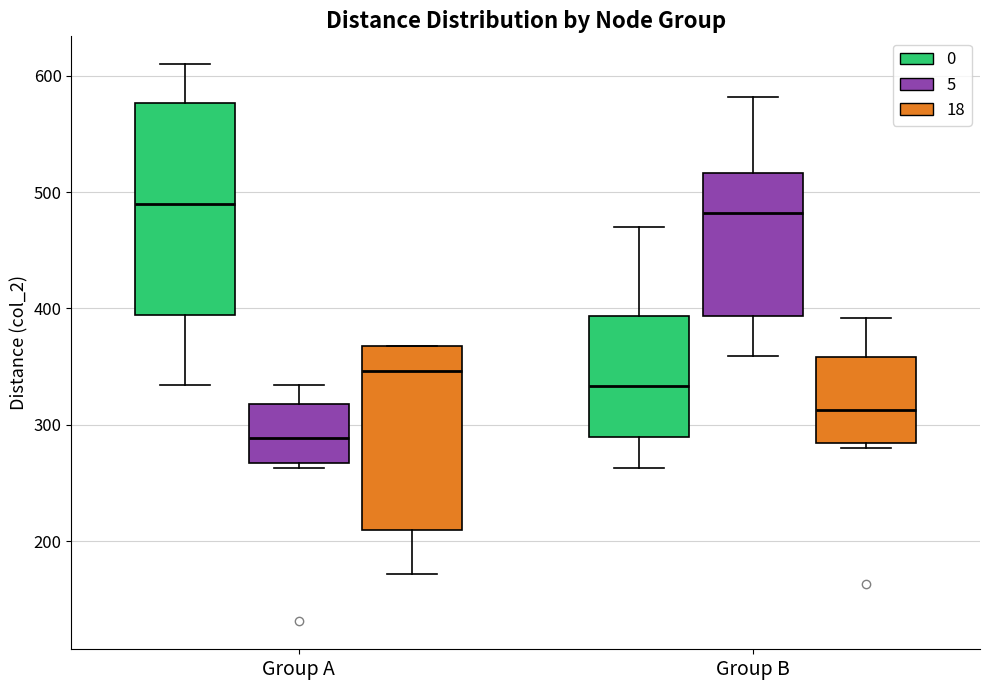

Reading left to right, transcribe this box plot: for each box, give where its median line is, the range the box spans, and where its two whiskers end, as read against the y-axis. The values are not printed on the chart, so give them approximately, as read against the axis.

Group A (0): median 490, box 390 to 580, whiskers 330 to 610
Group A (5): median 290, box 270 to 320, whiskers 260 to 330
Group A (18): median 350, box 210 to 370, whiskers 170 to 370
Group B (0): median 330, box 290 to 390, whiskers 260 to 470
Group B (5): median 480, box 390 to 520, whiskers 360 to 580
Group B (18): median 310, box 280 to 360, whiskers 280 (just below the box's lower edge) to 390